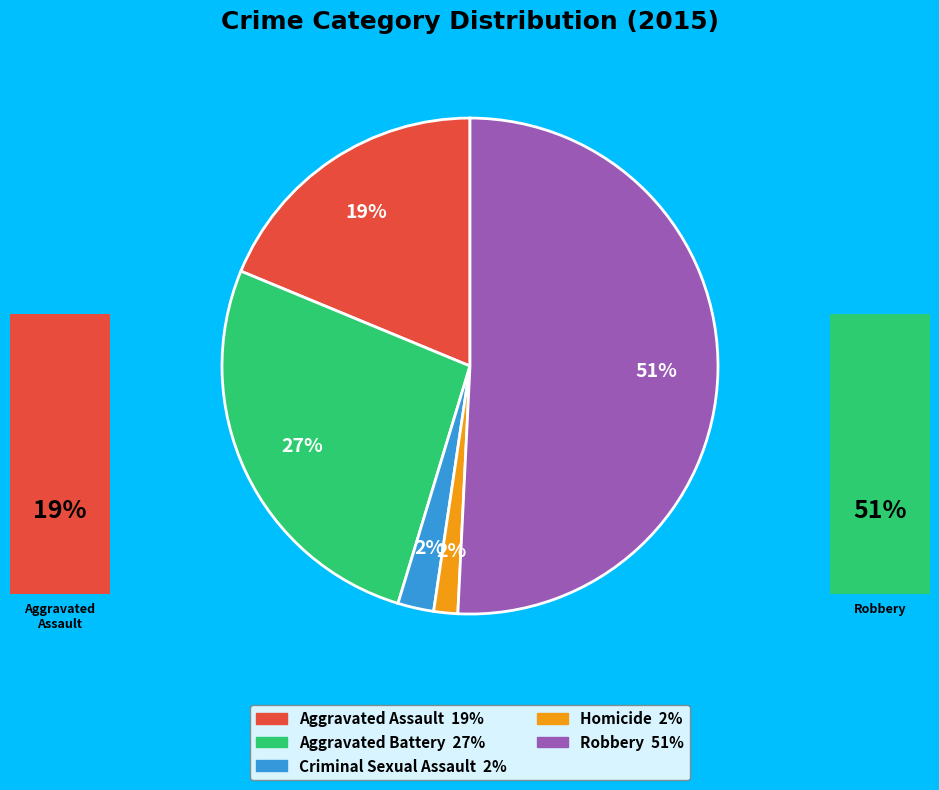

Is the sum of Robbery and Aggravated Battery greater than half?

Yes